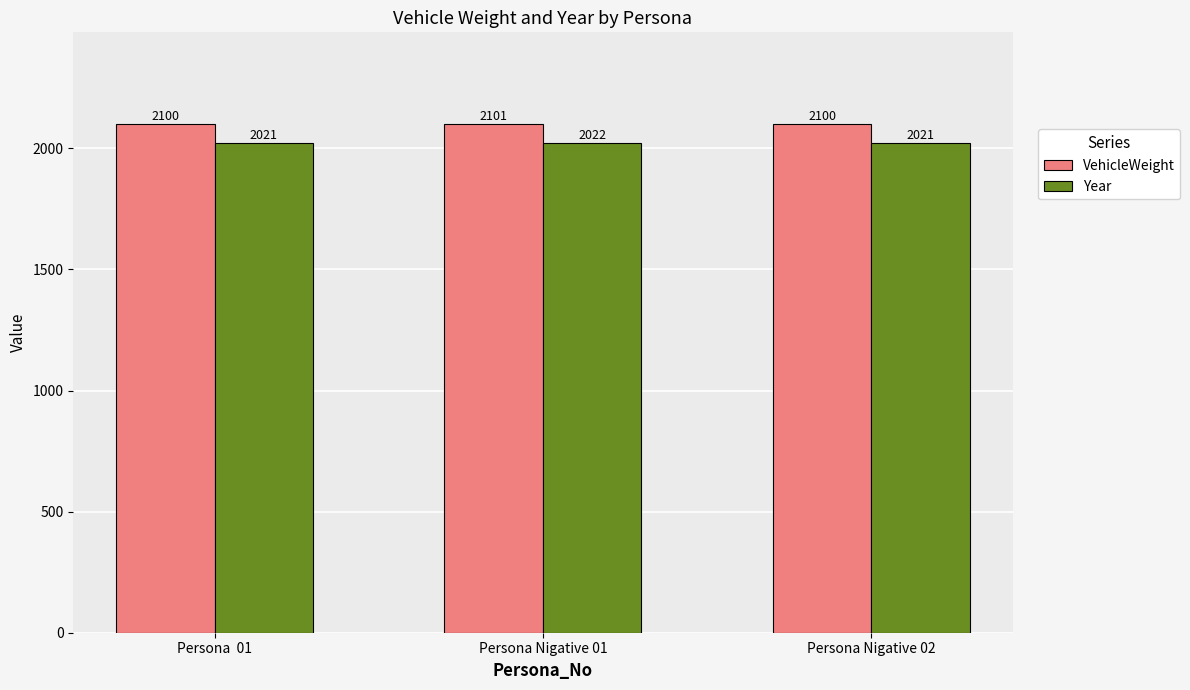

Read the Year value at Persona Nigative 01.

2022